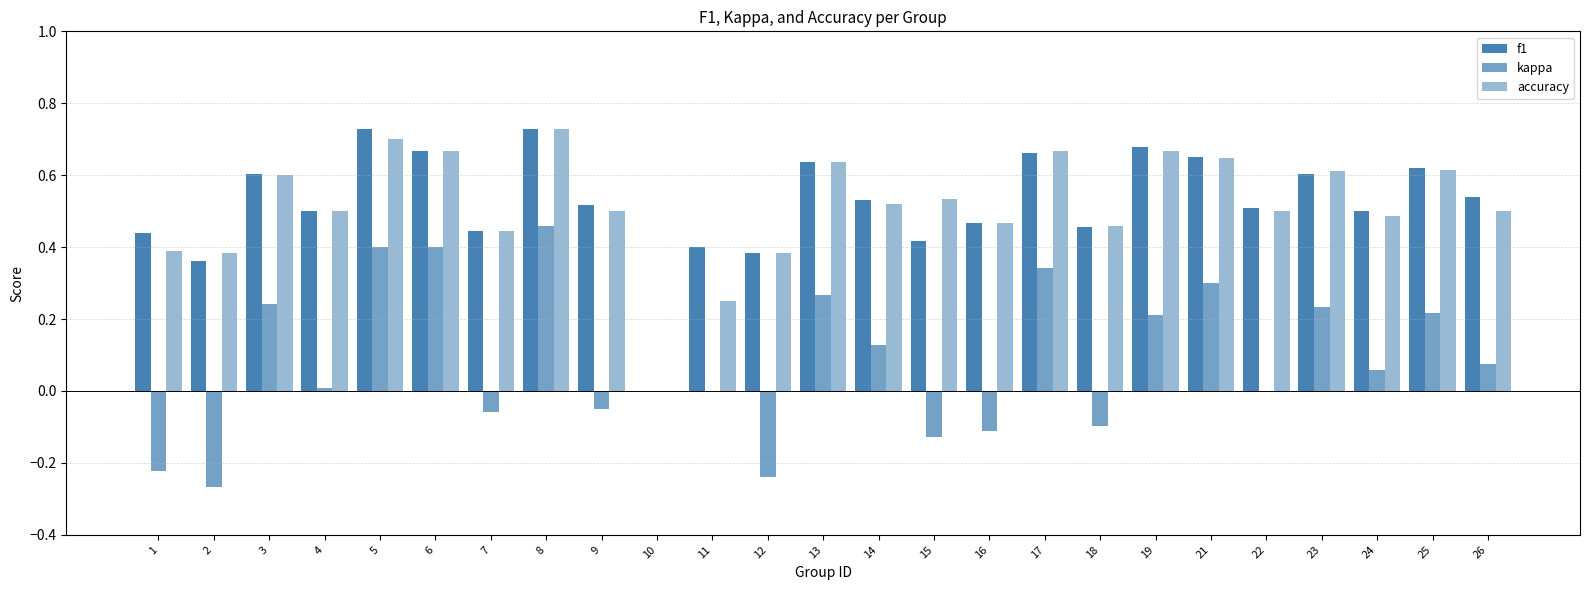

Reading right to left, extract all data points from this chart.

f1: 26=0.5	25=0.6	24=0.5	23=0.6	22=0.5	21=0.6	19=0.7	18=0.5	17=0.7	16=0.5	15=0.4	14=0.5	13=0.6	12=0.4	11=0.4	10=0.0	9=0.5	8=0.7	7=0.4	6=0.7	5=0.7	4=0.5	3=0.6	2=0.4	1=0.4
kappa: 26=0.1	25=0.2	24=0.1	23=0.2	22=0.0	21=0.3	19=0.2	18=-0.1	17=0.3	16=-0.1	15=-0.1	14=0.1	13=0.3	12=-0.2	11=0.0	10=0.0	9=-0.0	8=0.5	7=-0.1	6=0.4	5=0.4	4=0.0	3=0.2	2=-0.3	1=-0.2
accuracy: 26=0.5	25=0.6	24=0.5	23=0.6	22=0.5	21=0.6	19=0.7	18=0.5	17=0.7	16=0.5	15=0.5	14=0.5	13=0.6	12=0.4	11=0.2	10=0.0	9=0.5	8=0.7	7=0.4	6=0.7	5=0.7	4=0.5	3=0.6	2=0.4	1=0.4